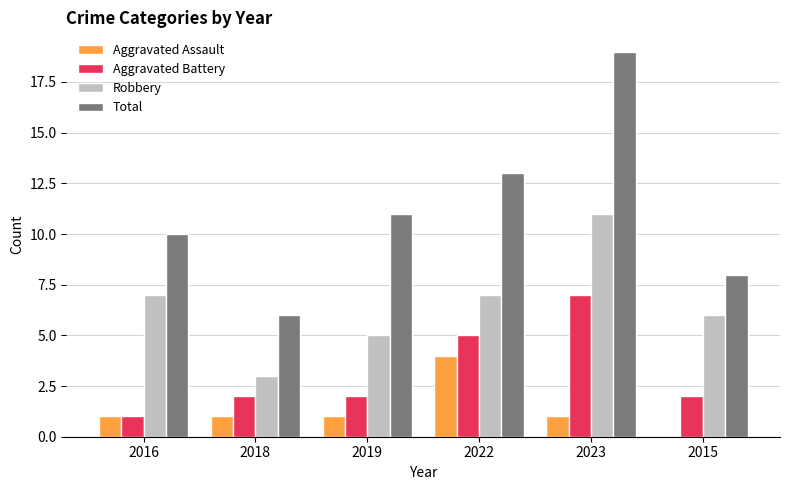

Between 2019 and 2023, which series saw the biggest shift?

Total